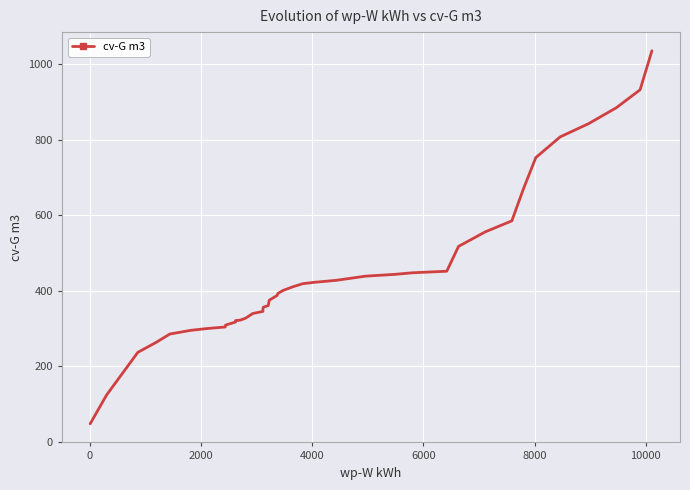

What is the difference between the maximum and minimum values?

987.6